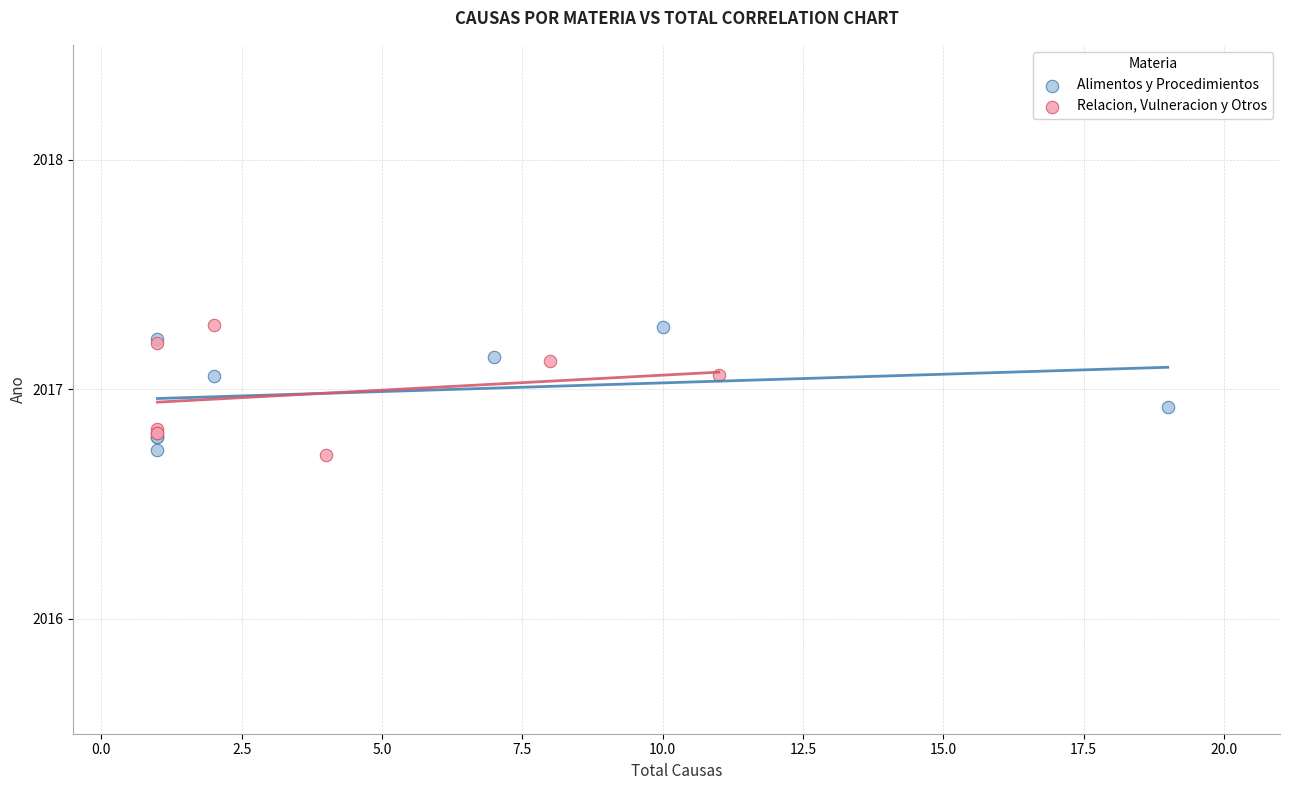

What are all the series names shown in the legend?

Alimentos y Procedimientos, Relacion, Vulneracion y Otros